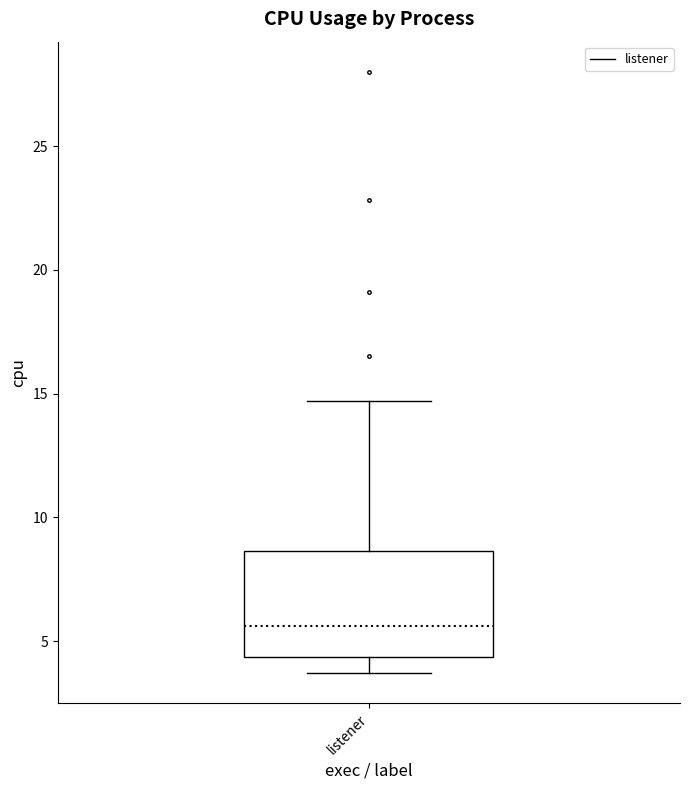

Where does the median line of the box for listener sit on the y-axis? The values are not printed on the chart, so give them approximately, as read against the axis.

5.5